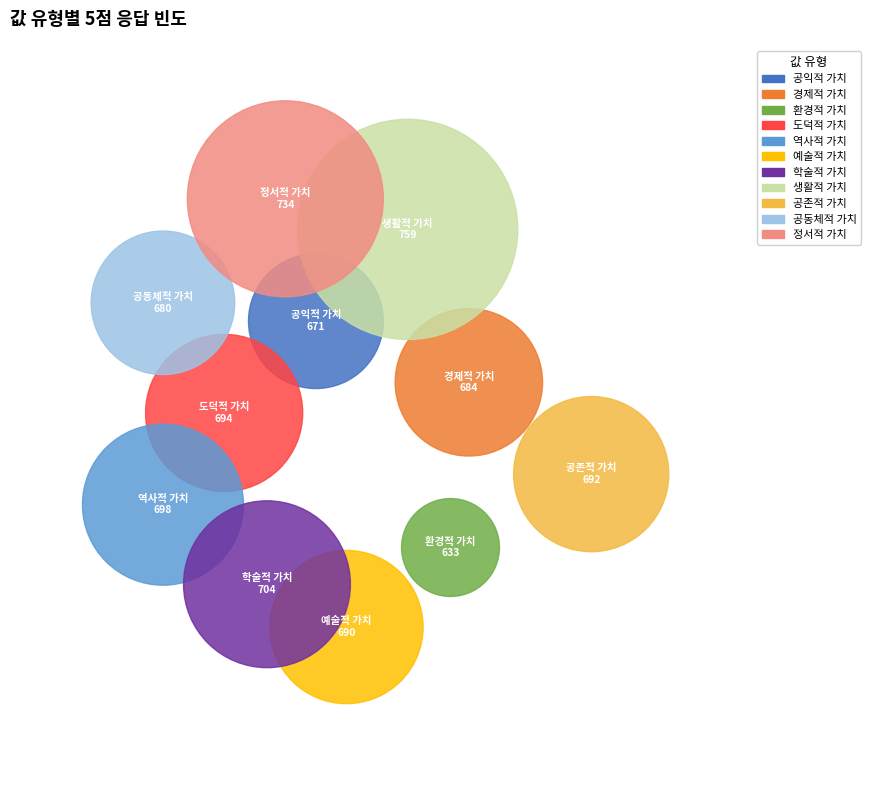

To the nearest percent, what is the combined percentage of 예술적 가치 and 공존적 가치?

18%